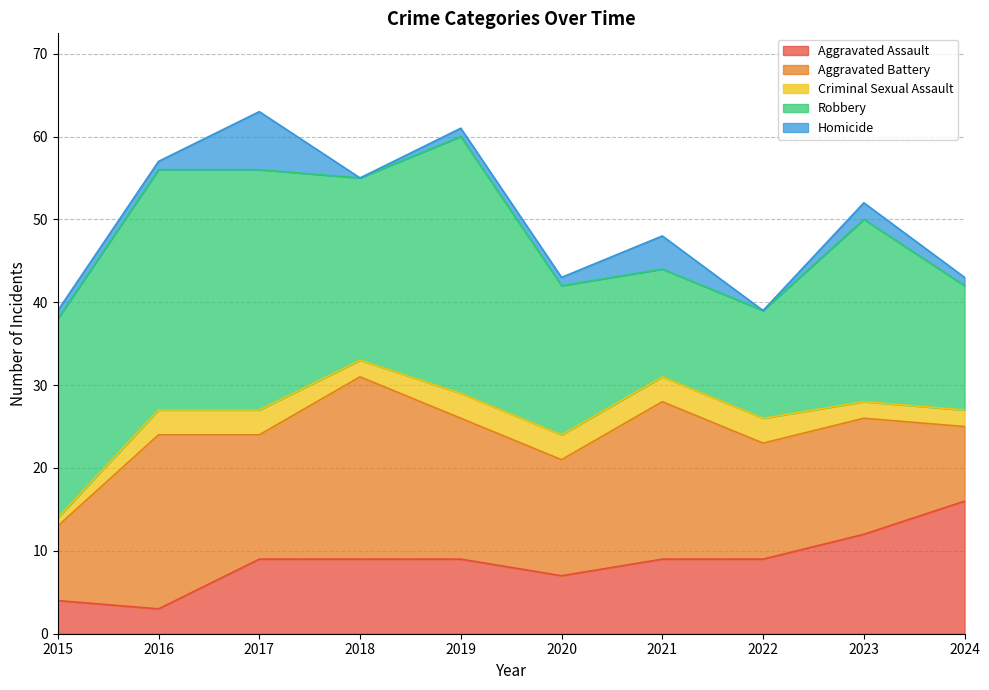

List the series in order of their peak value, highest first.

Robbery, Aggravated Battery, Aggravated Assault, Homicide, Criminal Sexual Assault